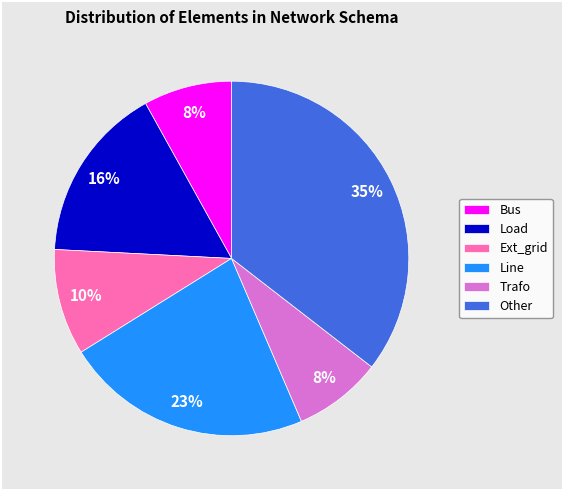

Does Ext_grid represent more than half of the total?

No